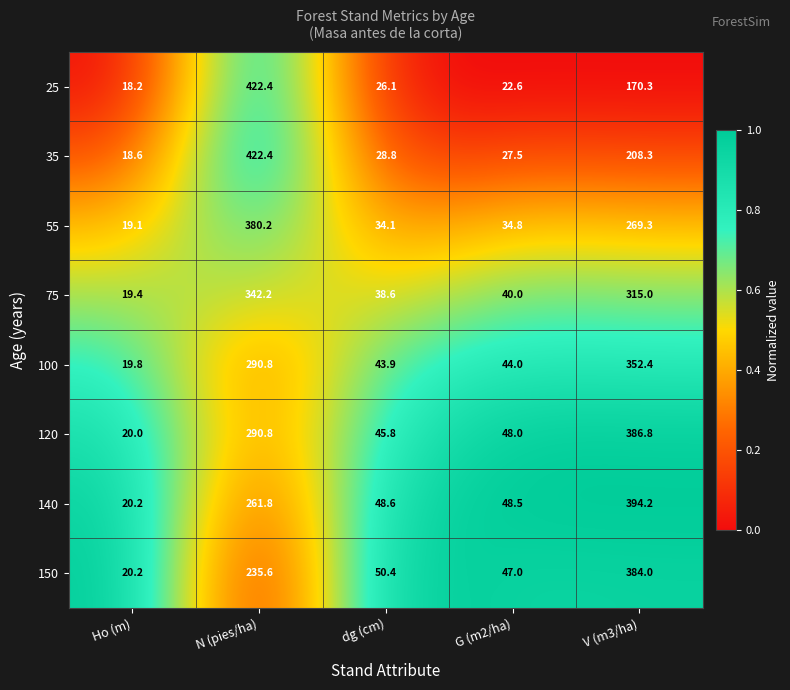

Which series has the largest range (max minus min)?

25